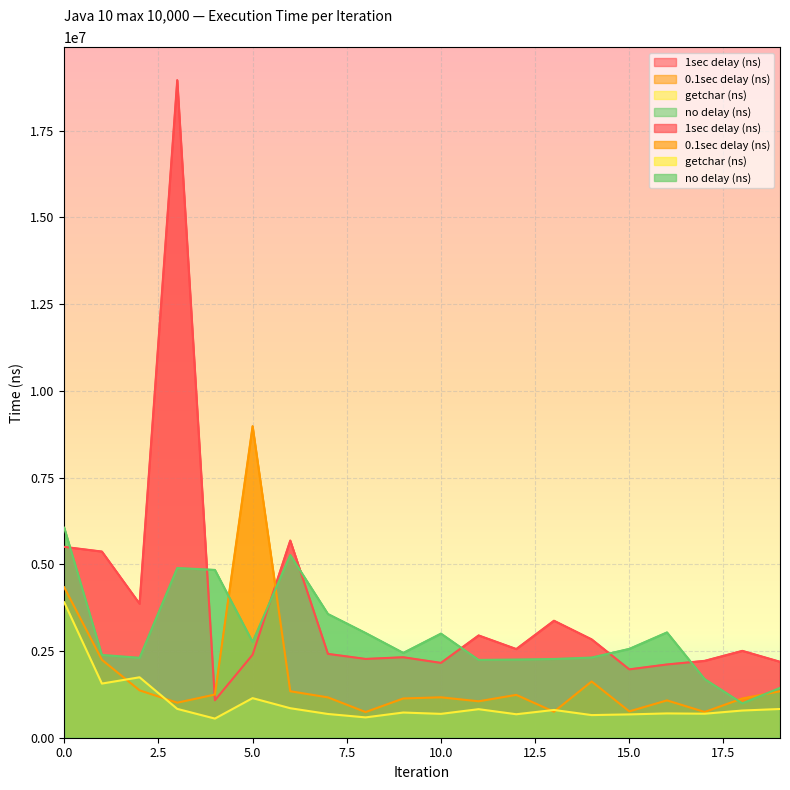

What is the value of the 0.1sec delay (ns) point at the 14th from the left?

748600